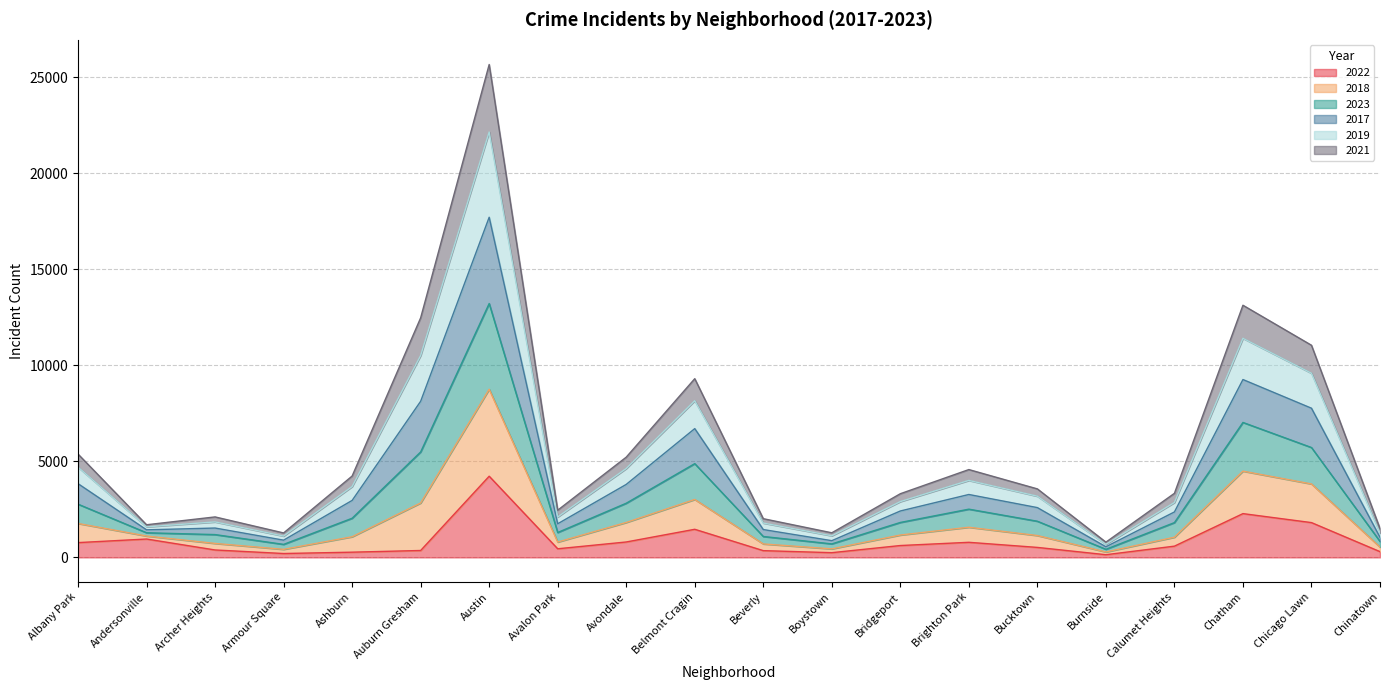

True or false: 2022 has a value of 2196 at Austin.

False